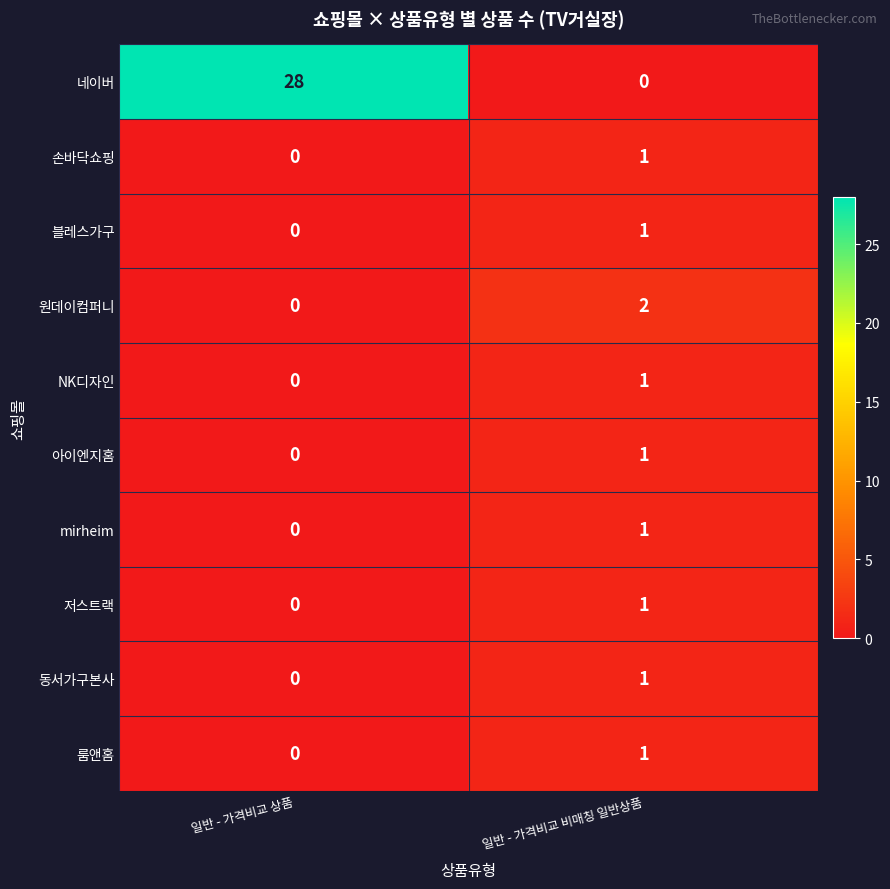

Reading left to right, transcribe all the data shown in this chart.

네이버: 일반 - 가격비교 상품=28	일반 - 가격비교 비매칭 일반상품=0
손바닥쇼핑: 일반 - 가격비교 상품=0	일반 - 가격비교 비매칭 일반상품=1
블레스가구: 일반 - 가격비교 상품=0	일반 - 가격비교 비매칭 일반상품=1
원데이컴퍼니: 일반 - 가격비교 상품=0	일반 - 가격비교 비매칭 일반상품=2
NK디자인: 일반 - 가격비교 상품=0	일반 - 가격비교 비매칭 일반상품=1
아이엔지홈: 일반 - 가격비교 상품=0	일반 - 가격비교 비매칭 일반상품=1
mirheim: 일반 - 가격비교 상품=0	일반 - 가격비교 비매칭 일반상품=1
저스트랙: 일반 - 가격비교 상품=0	일반 - 가격비교 비매칭 일반상품=1
동서가구본사: 일반 - 가격비교 상품=0	일반 - 가격비교 비매칭 일반상품=1
룸앤홈: 일반 - 가격비교 상품=0	일반 - 가격비교 비매칭 일반상품=1